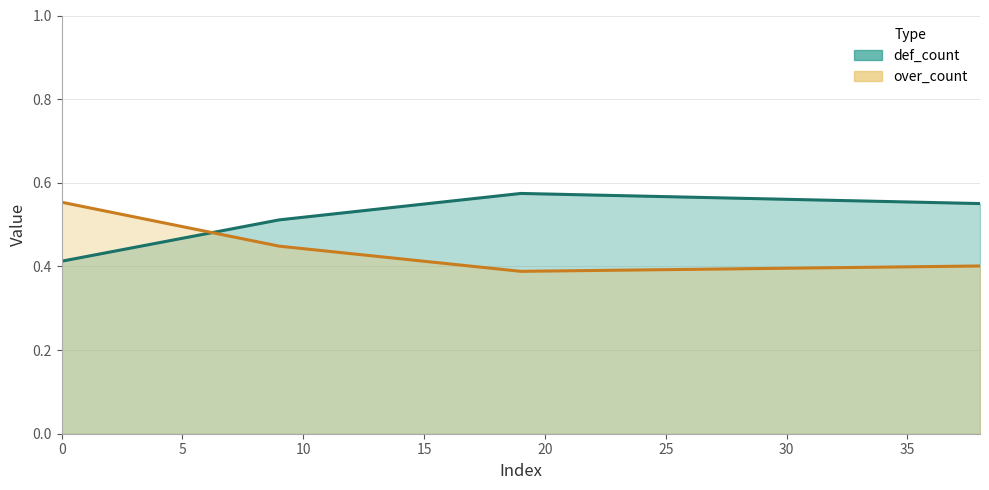

What is the difference between the highest and lowest values at 0?

0.1